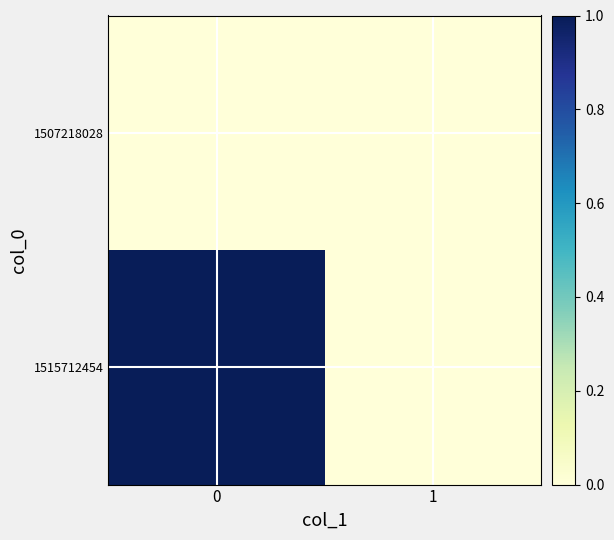

Reading left to right, what are all the values shown in this chart?

1507218028: 0=0	1=0
1515712454: 0=1	1=0